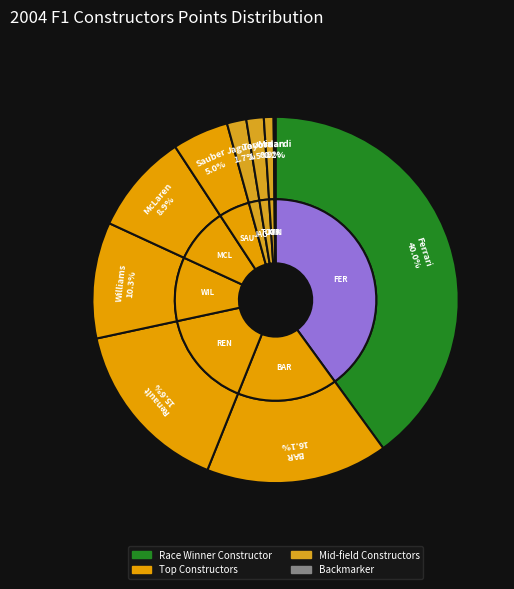

The Jordan slice represents 9% of the pie. True or false?

False